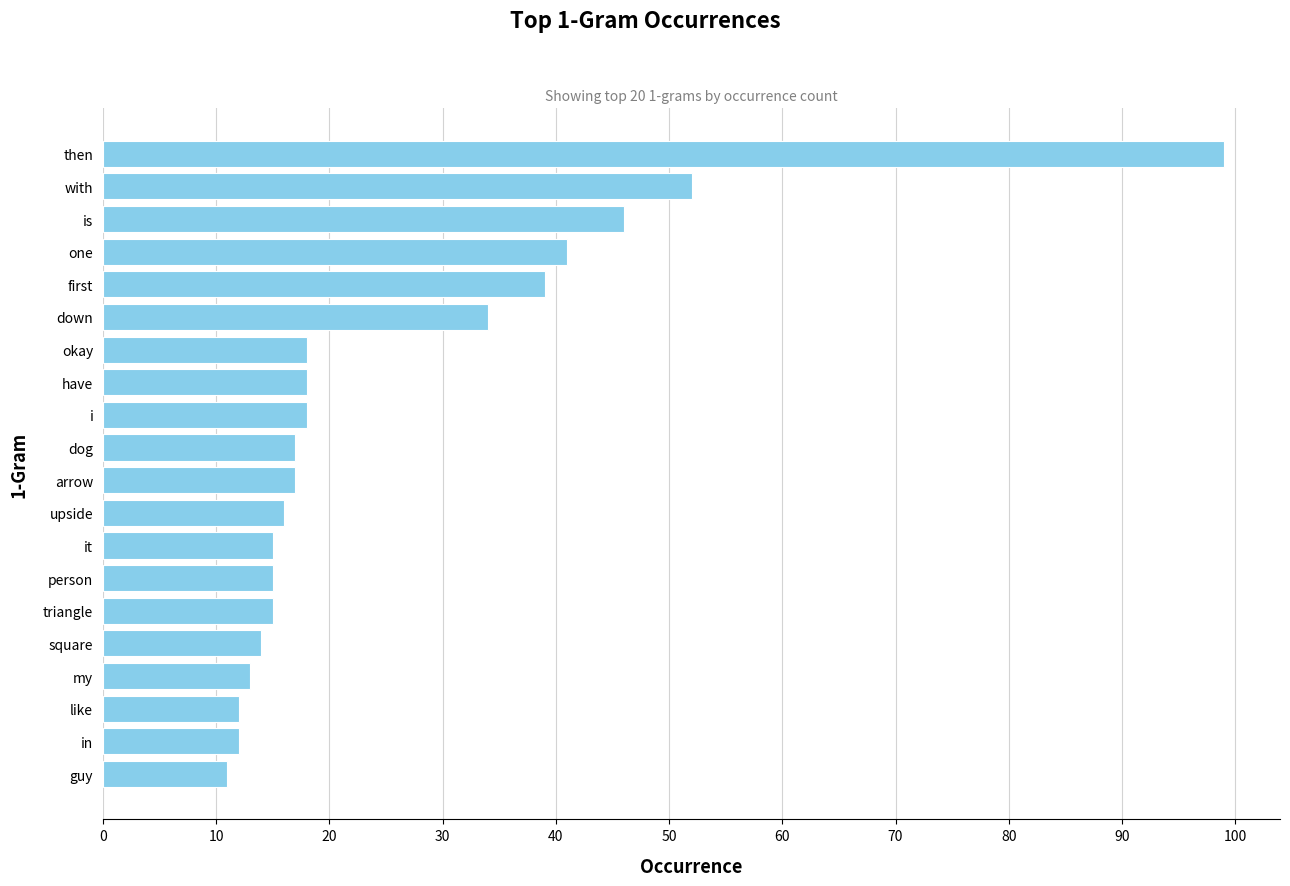

How many distinct data groups are displayed?

1